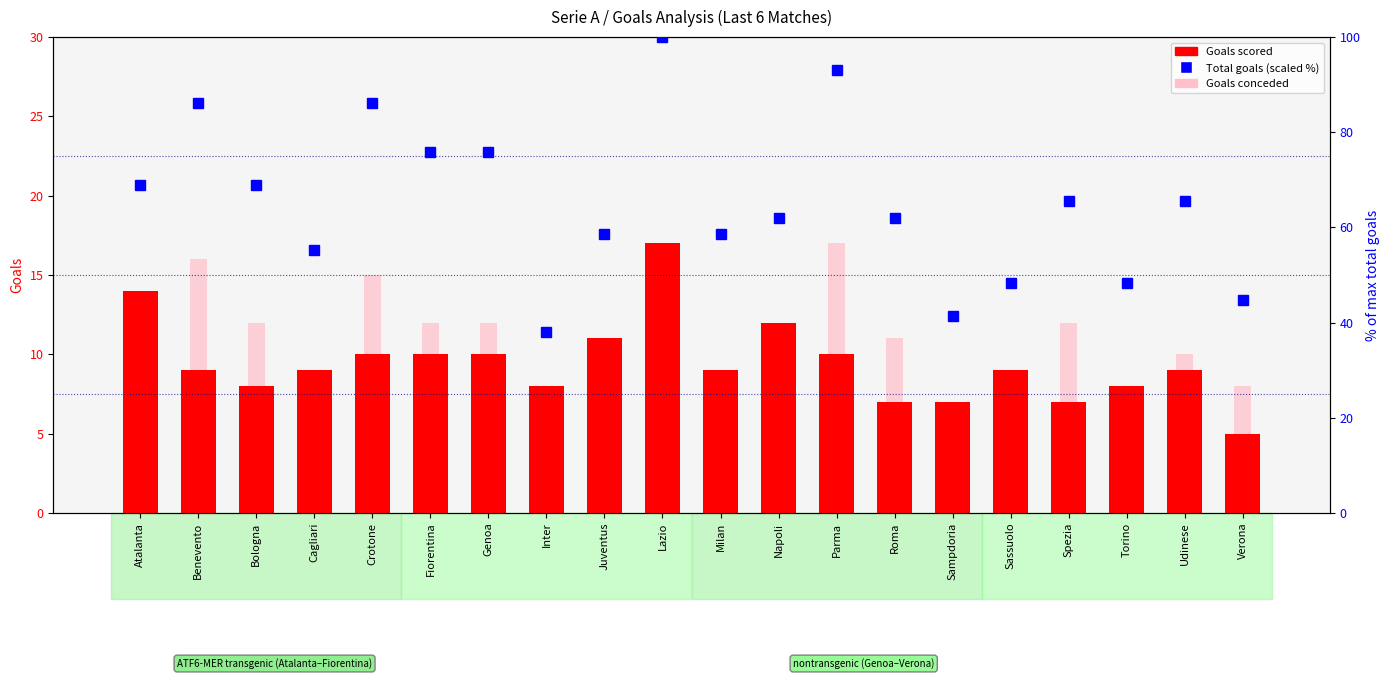

What is the difference between the highest and lowest values at Lazio?

88.0